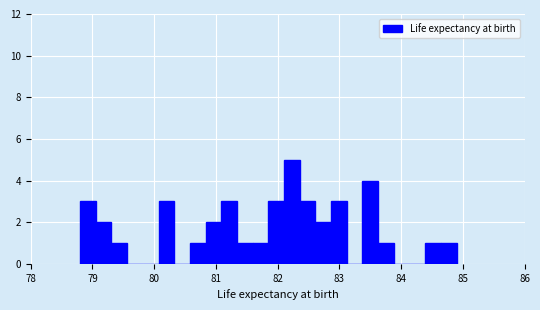

Read against the x-axis, roughly where is the centre of the tallest bar?

82.2